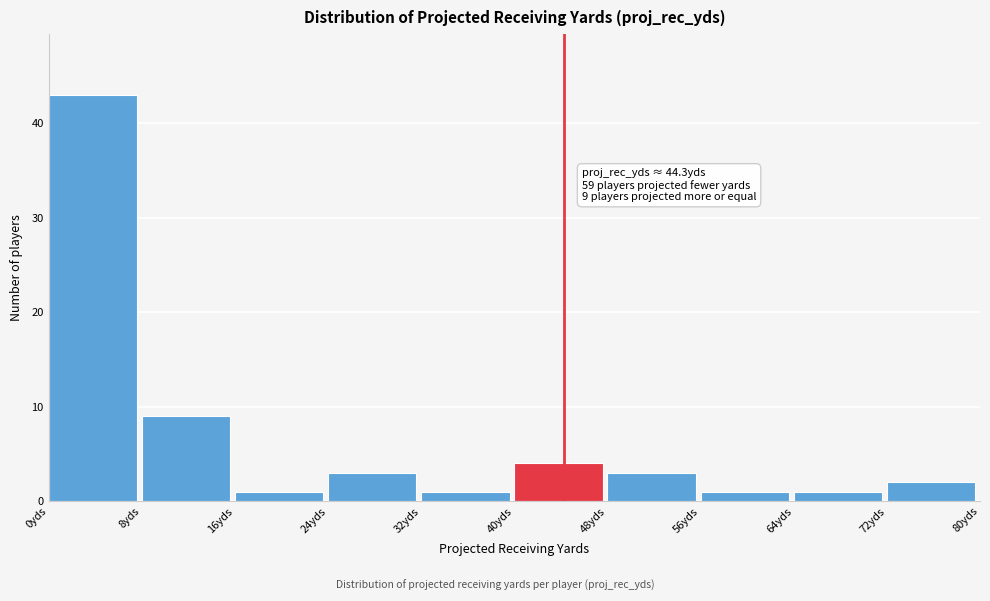

Which range on the x-axis has the tallest bar?

0 to 8